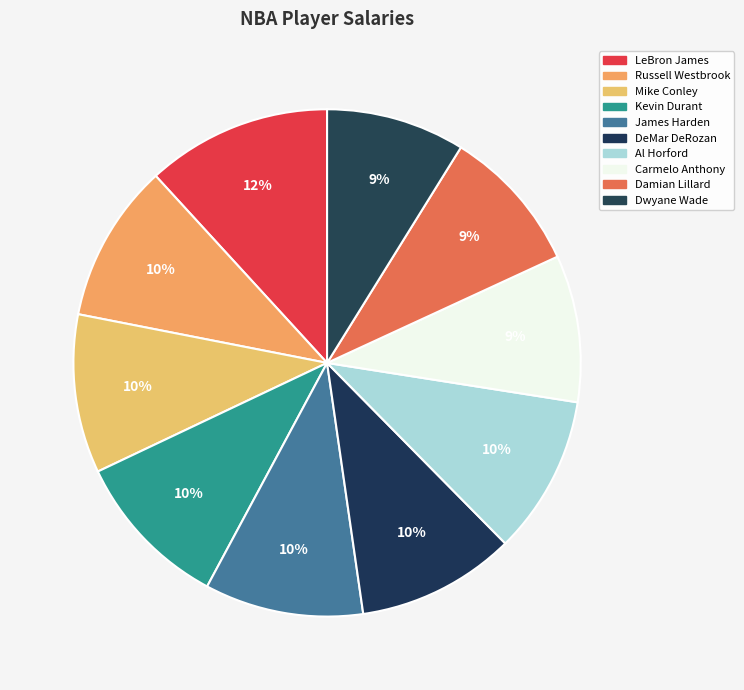

To the nearest percent, what is the average slice percentage?

10%